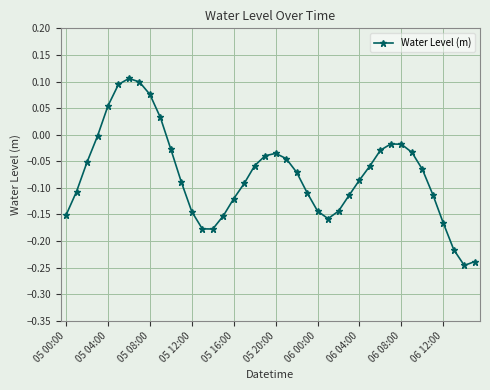

How many data points are less than 0?

34